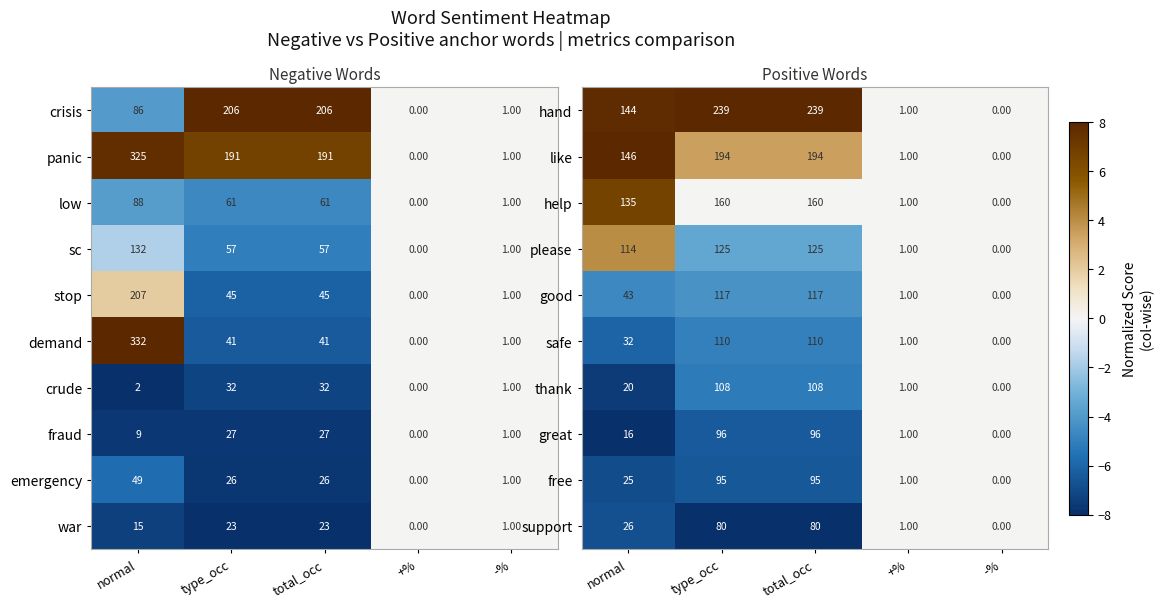

What is the average value of the great series?

42